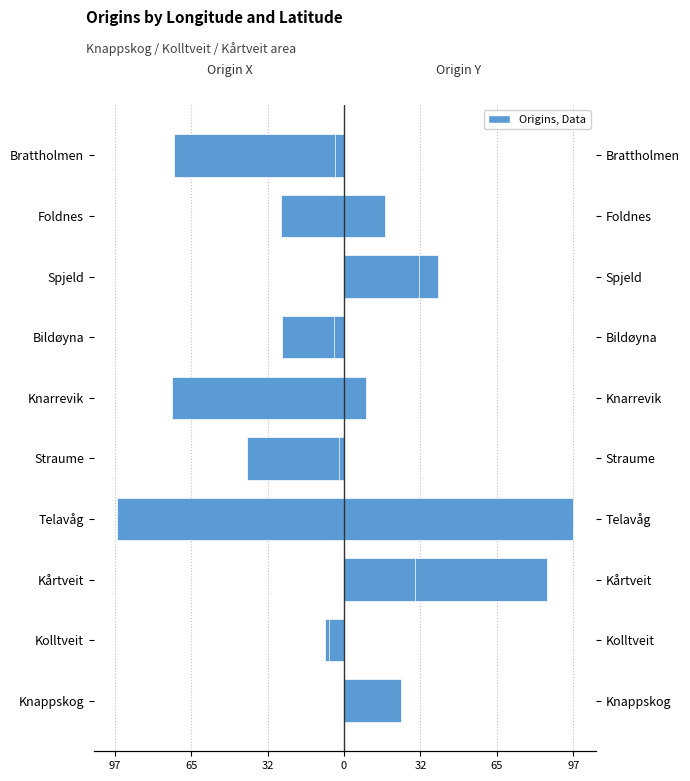

How many data points in Origin Y are above 9?

5